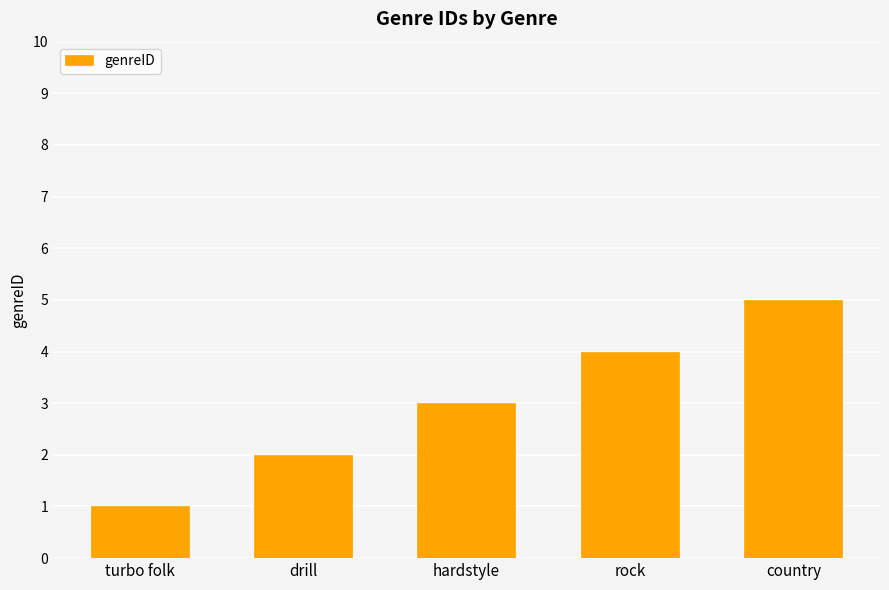

Reading left to right, transcribe all the data shown in this chart.

turbo folk=1	drill=2	hardstyle=3	rock=4	country=5